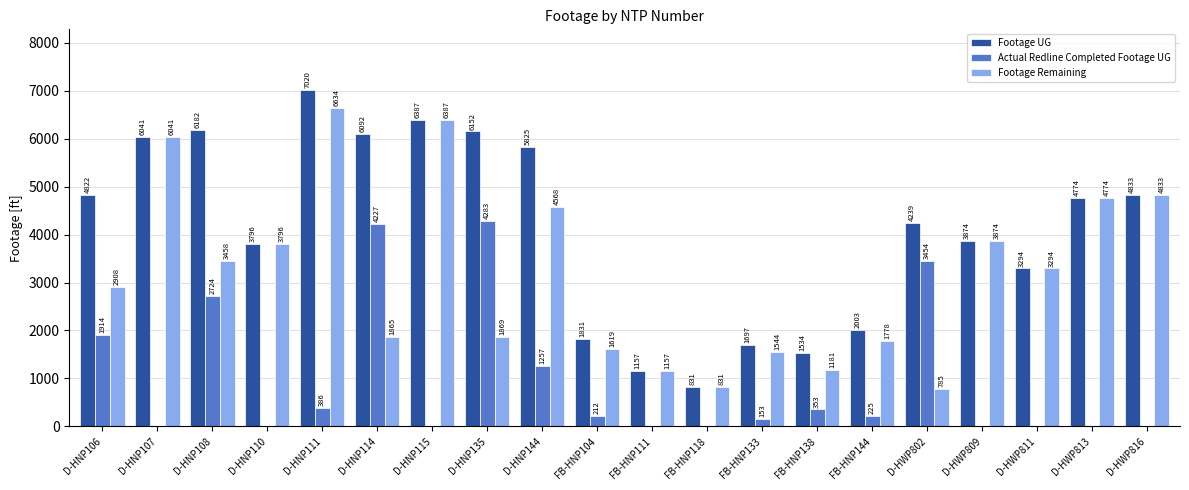

True or false: Actual Redline Completed Footage UG has a value of 134 at D-HNP111.

False